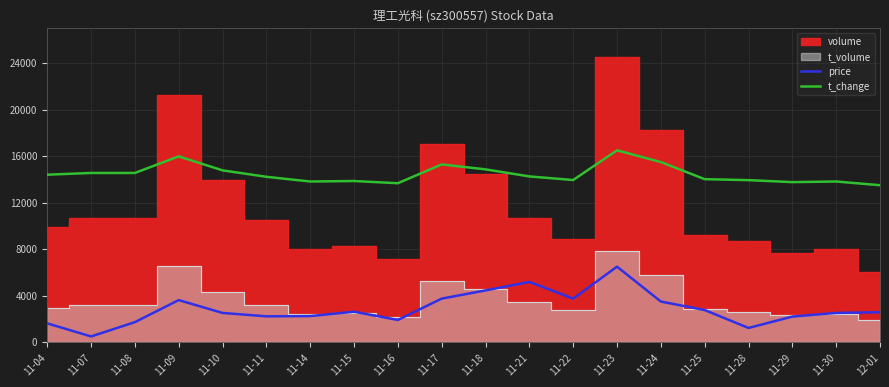

Is it true that price equals 2520.8 at 11-10?

True